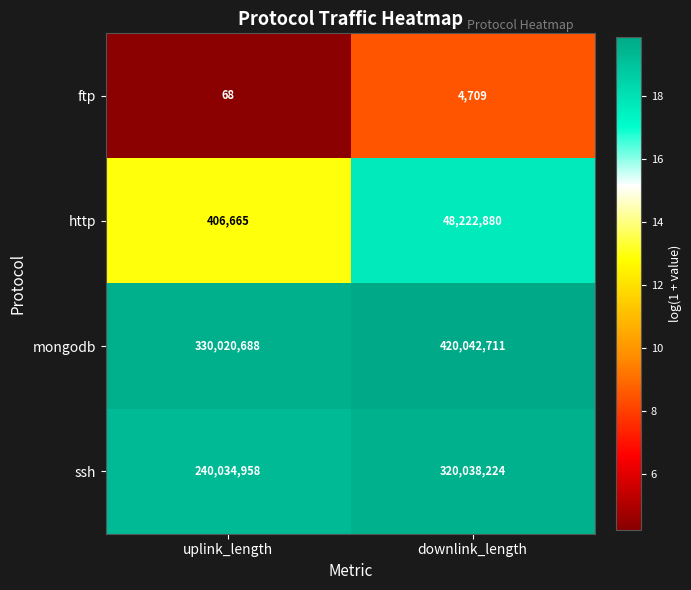

What is the total value across all series at uplink_length?

570462379